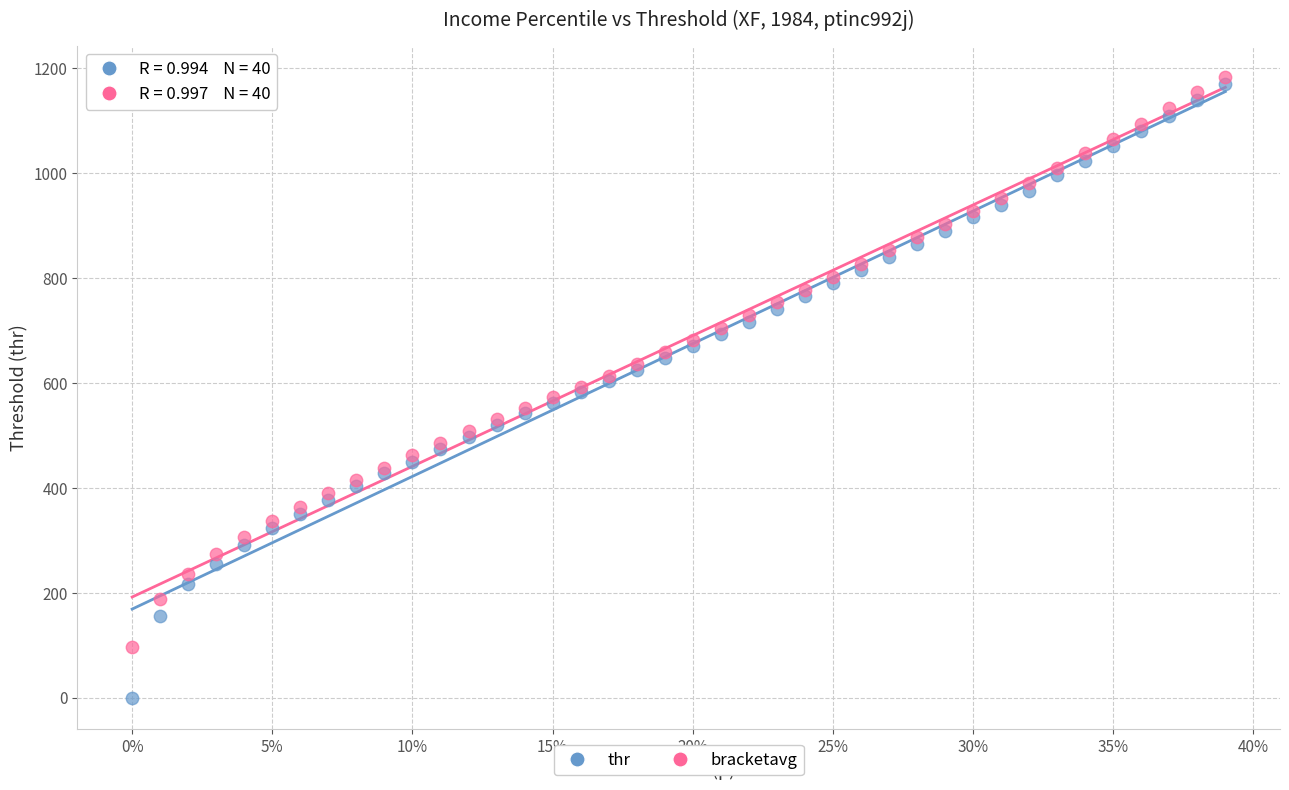

Which series has the widest spread of Y values?

thr